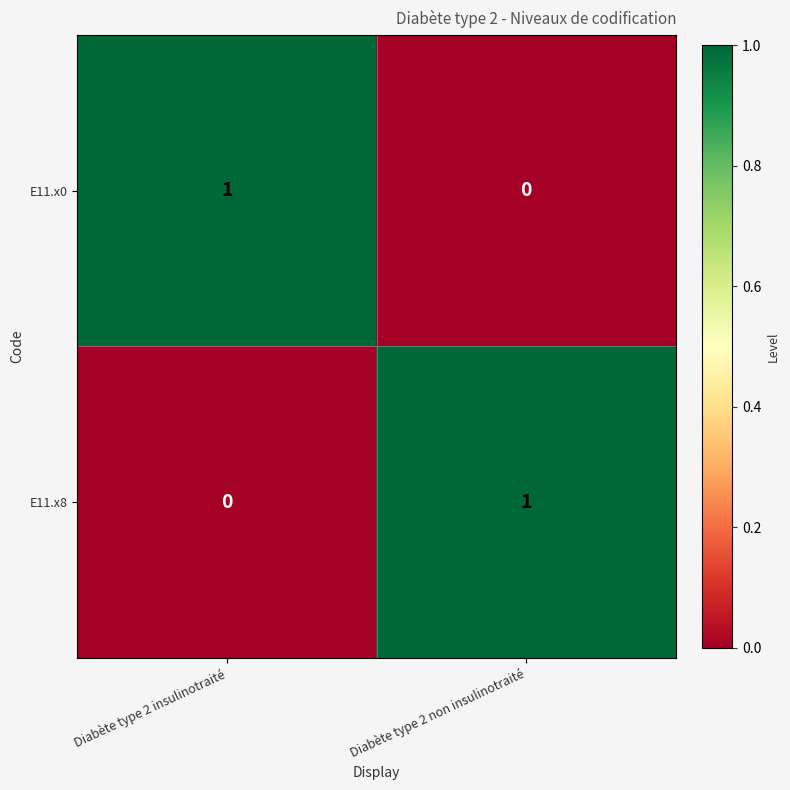

Rank the categories by E11.x0 value from lowest to highest.

Diabète type 2 non insulinotraité, Diabète type 2 insulinotraité